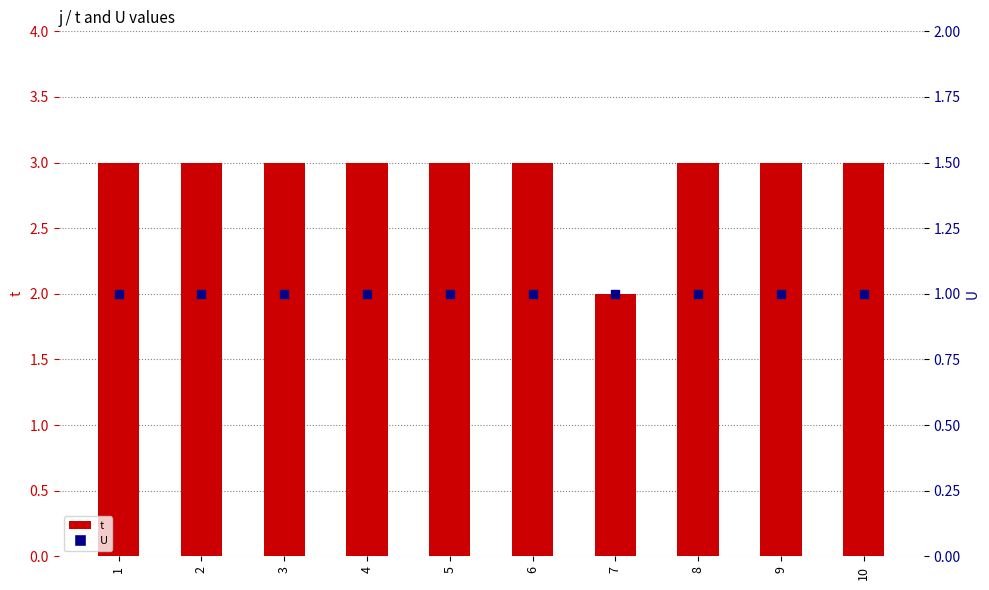

Is the value of U at 2 greater than the value of t at 5?

No